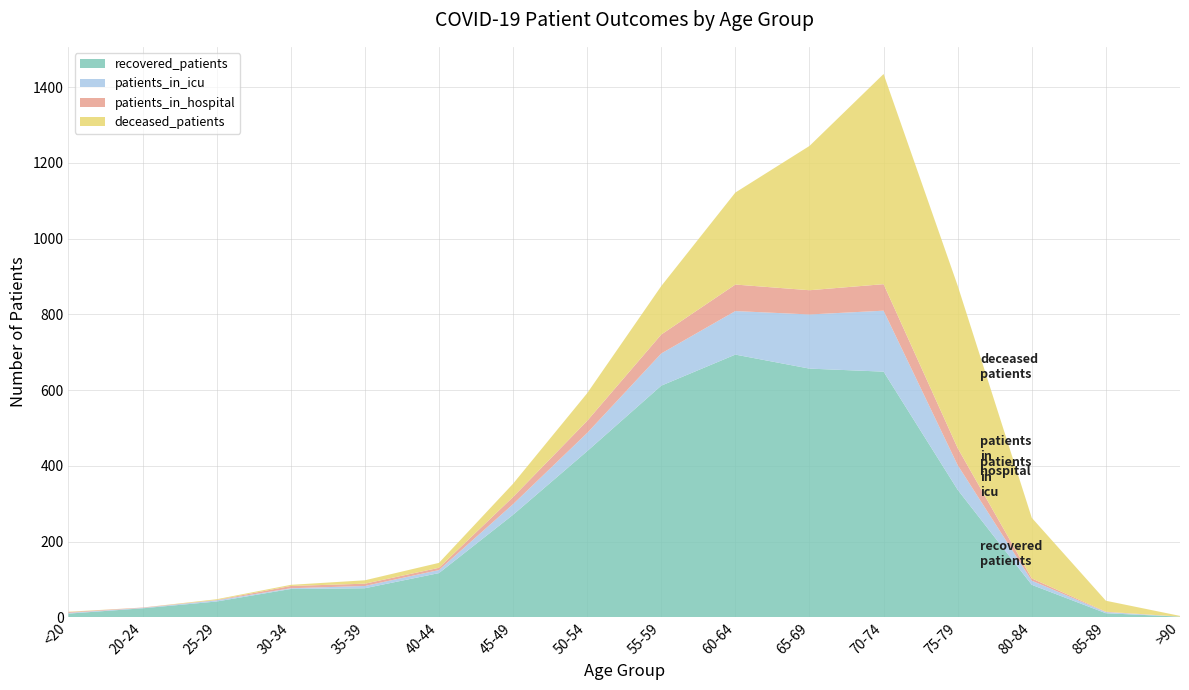

Reading left to right, extract all data points from this chart.

recovered_patients: 10	24	42	75	77	117	271	439	612	694	657	649	337	86	11	2
patients_in_icu: 2	1	3	2	6	8	28	48	85	115	143	161	65	11	3	0
patients_in_hospital: 2	1	1	6	6	6	19	32	50	70	64	70	45	6	1	0
deceased_patients: 1	0	2	3	9	13	35	73	128	243	381	555	429	160	29	2